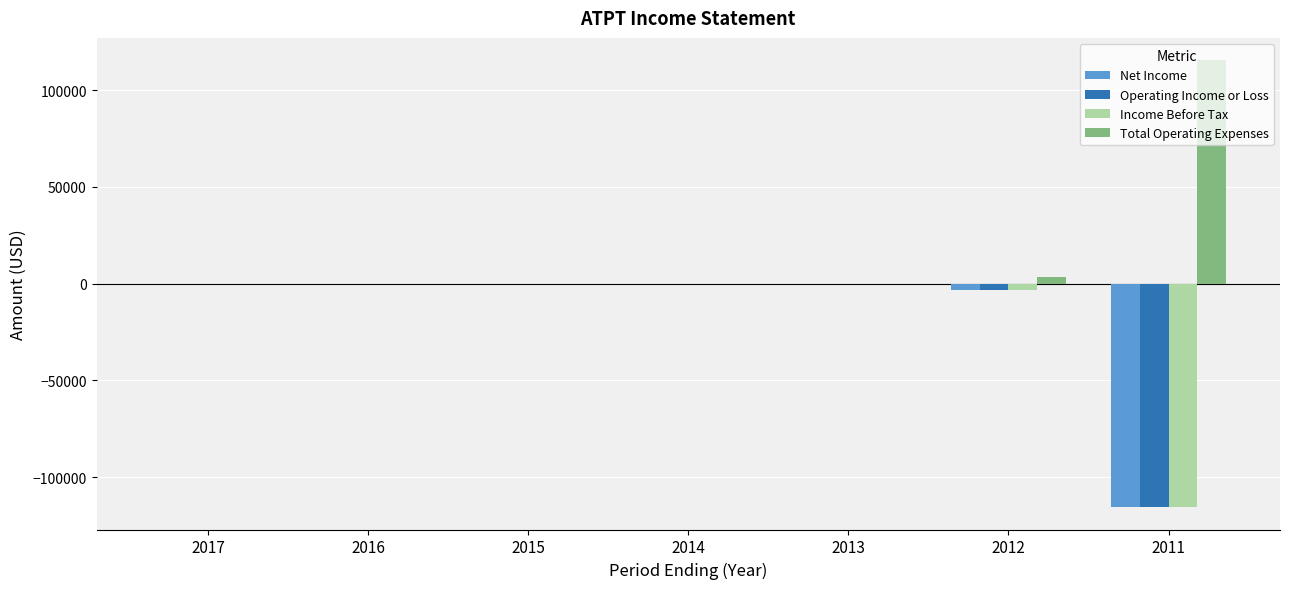

True or false: Net Income has a value of 72926 at 2015.

False